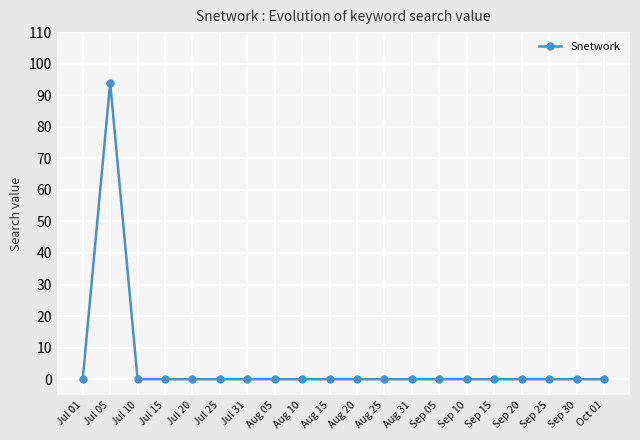

What is the sum of the values at Jul 05 and Jul 31?

94